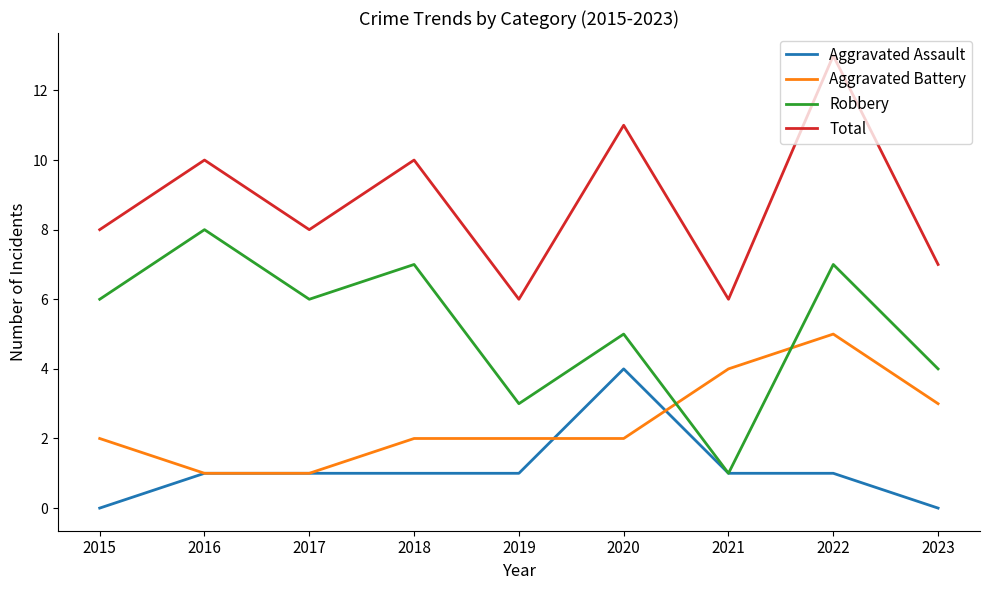

What is the spread (max minus min) of values at 2015?

8